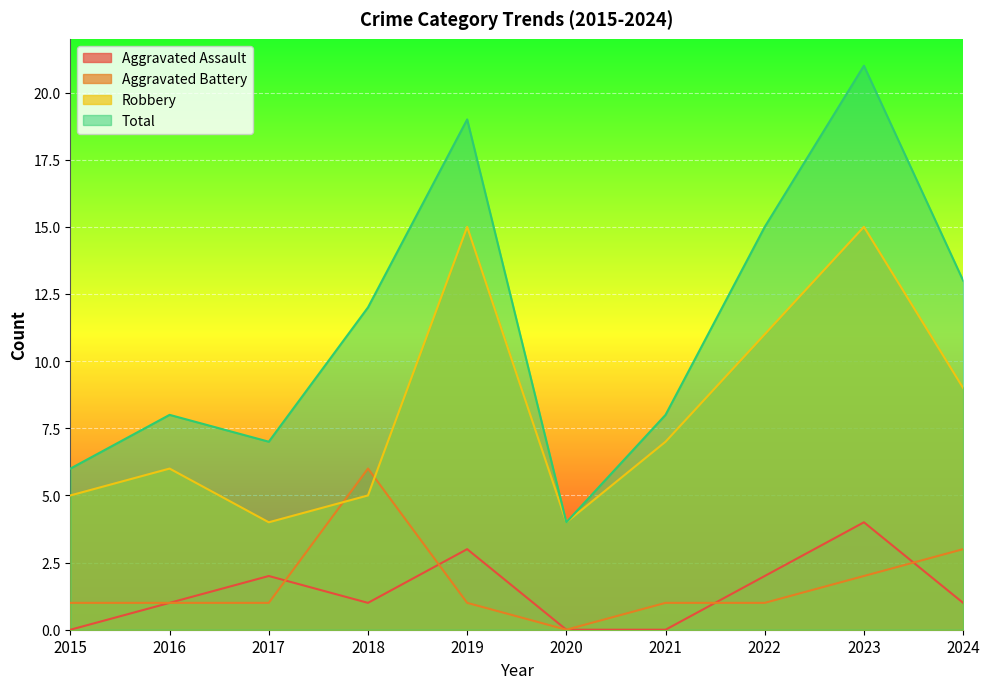

At which category does Aggravated Battery reach its first local peak?

2018